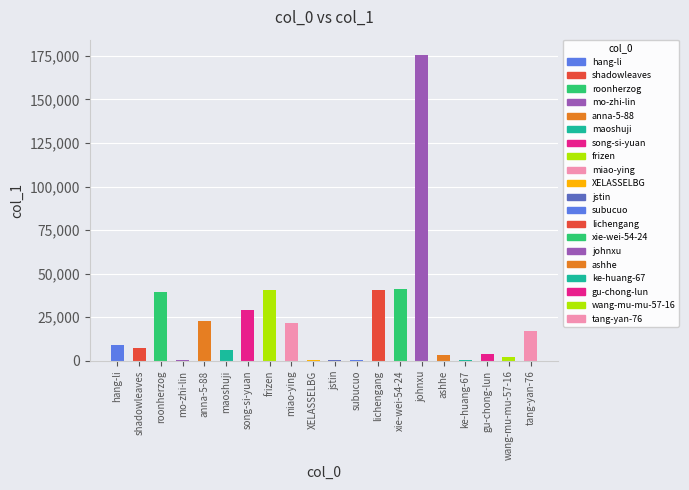

What is the ratio of the value at mo-zhi-lin to the value at jstin?

0.4